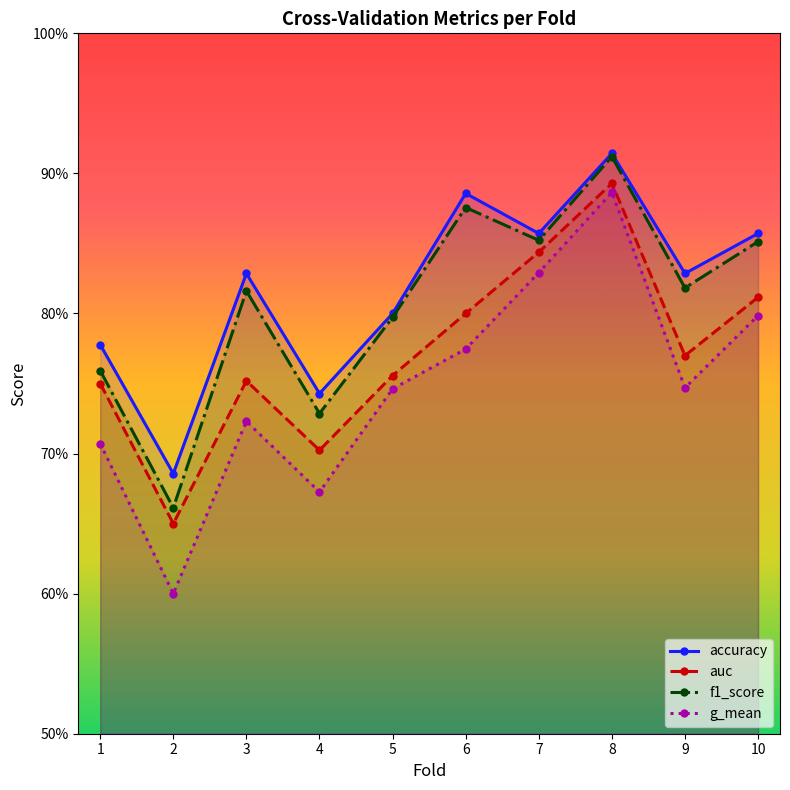

True or false: g_mean and f1_score cross at least once.

False